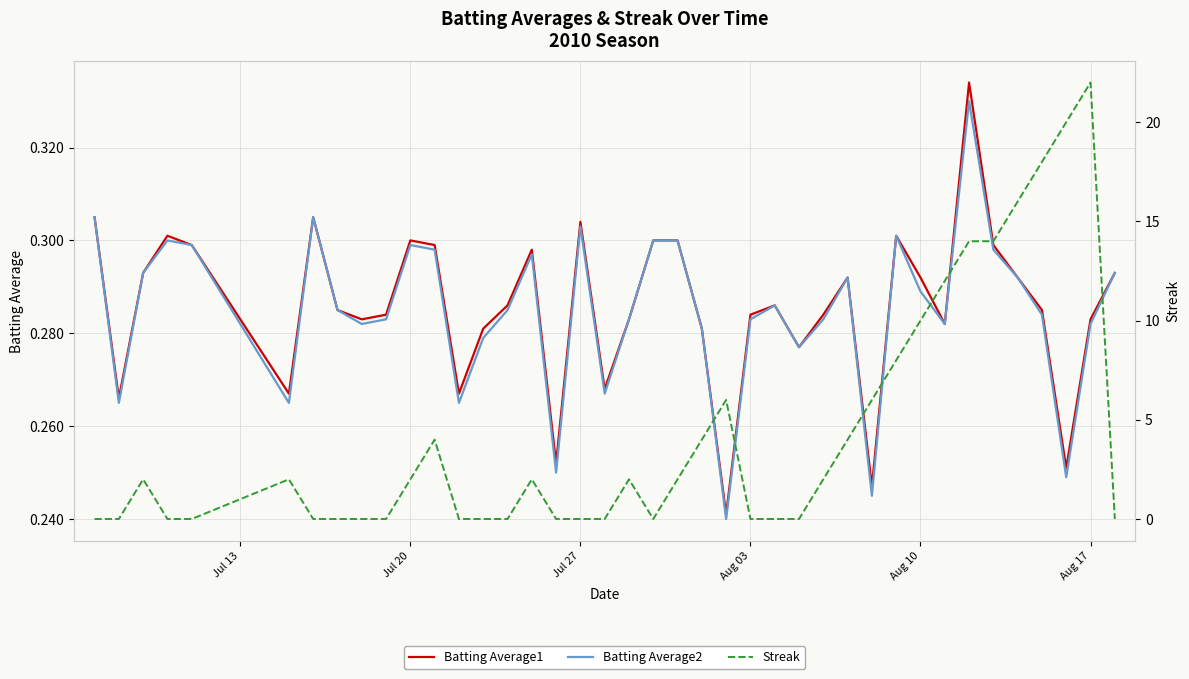

The Batting Average2 series shows 0.2 at Jul 20. True or false?

False